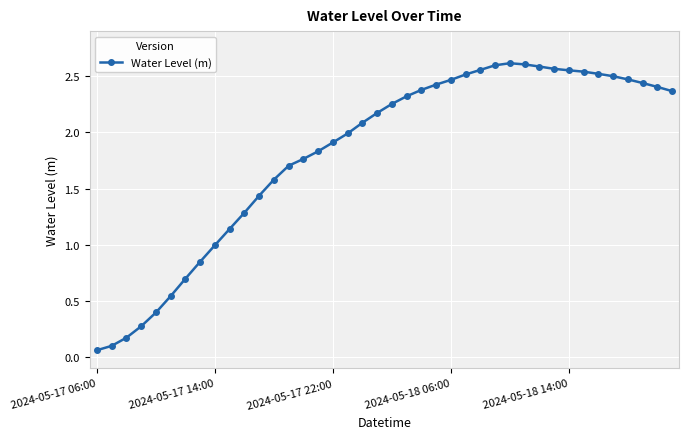

Count the number of data series in this chart.

1